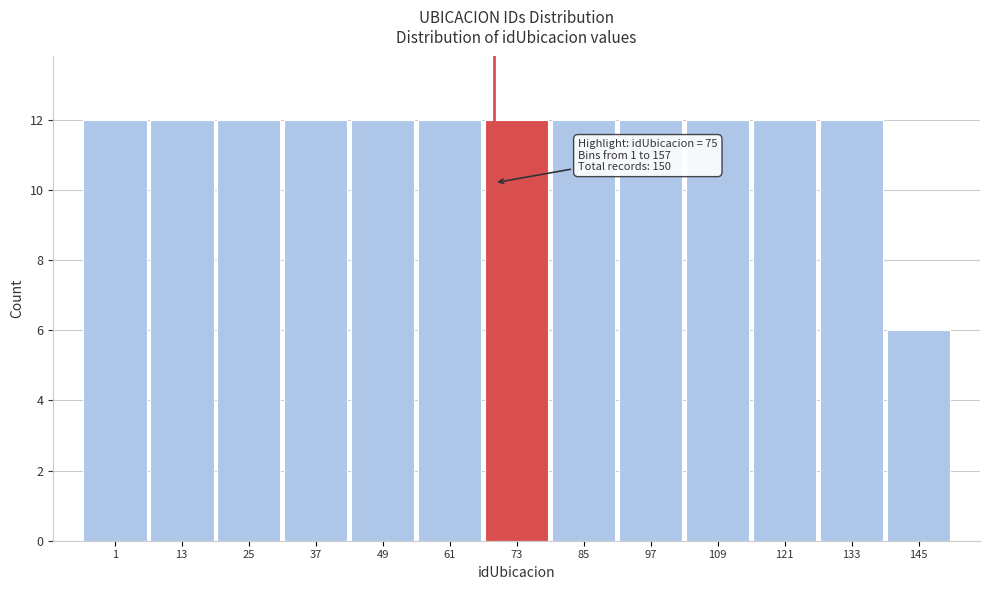

Reading left to right, extract all data points from this chart.

1=12	13=12	25=12	37=12	49=12	61=12	73=12	85=12	97=12	109=12	121=12	133=12	145=6